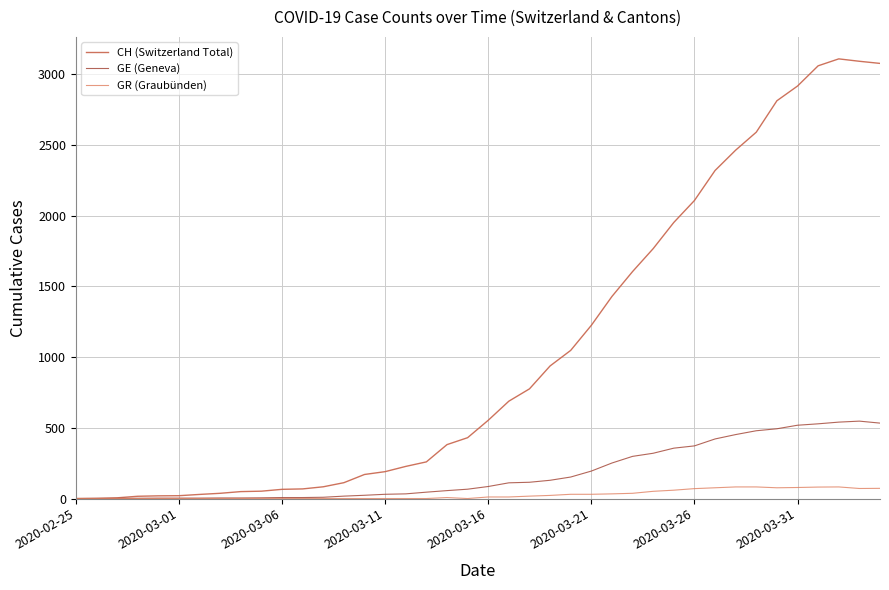

What is the greatest value displayed?

3107